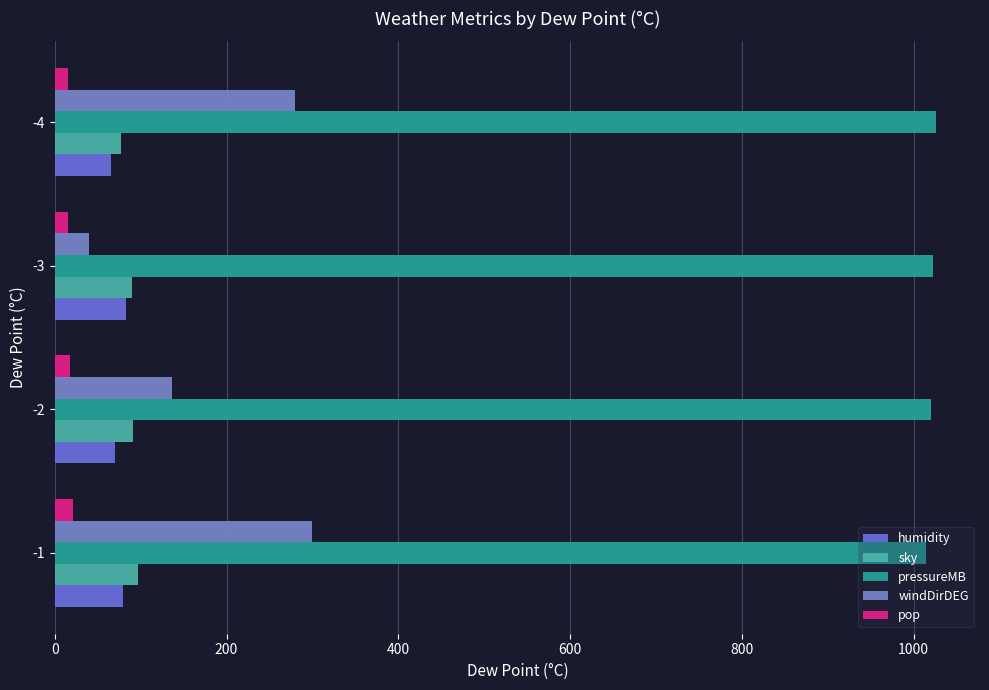

How many values in the windDirDEG series are below 280?

2